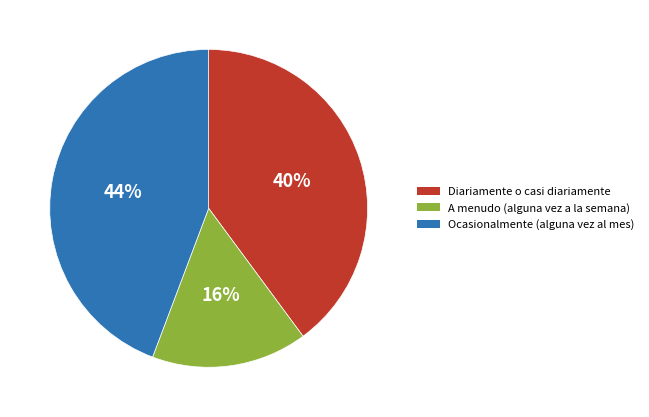

What is the largest slice in the pie chart?

Ocasionalmente (alguna vez al mes)